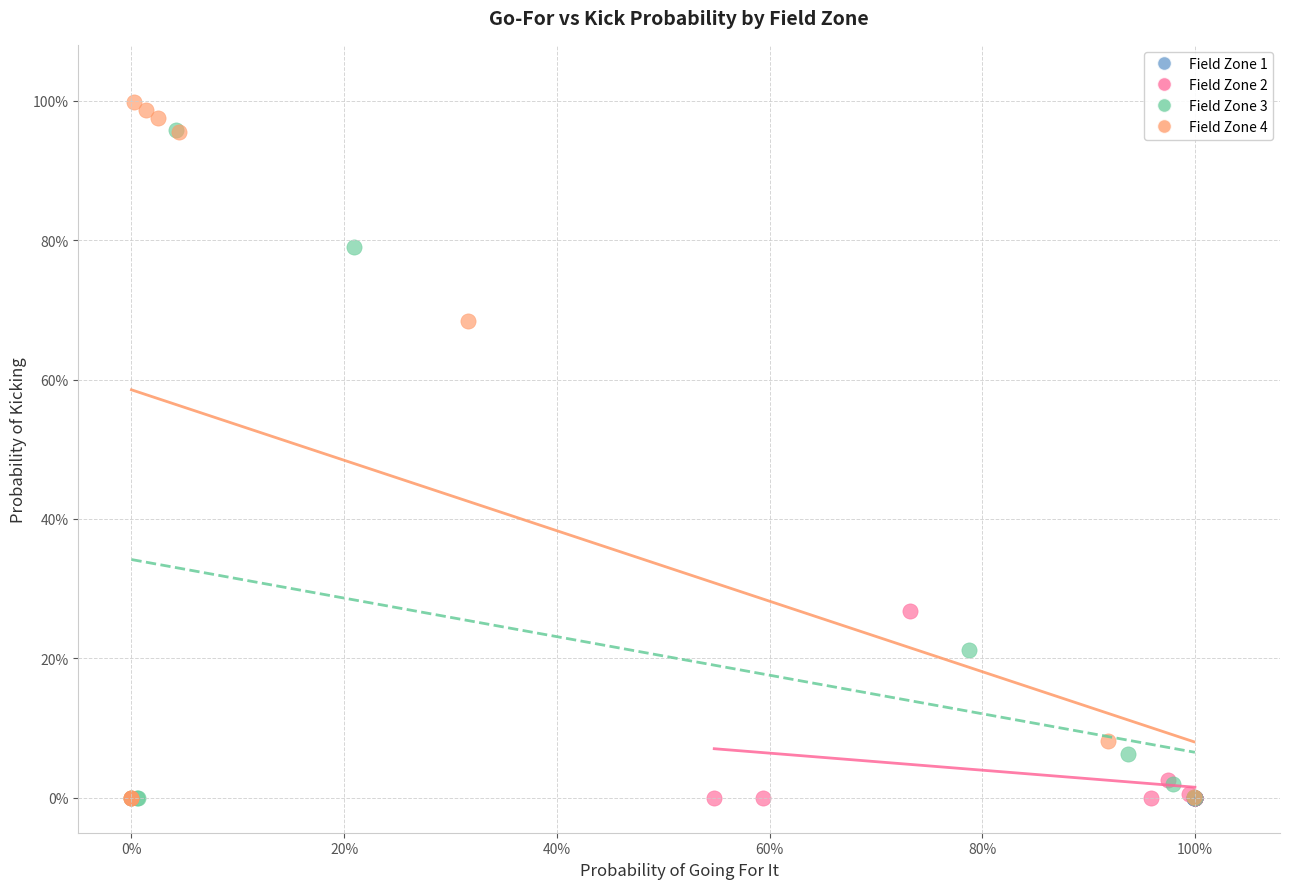

Which series has the largest Y range (max minus min)?

Field Zone 4